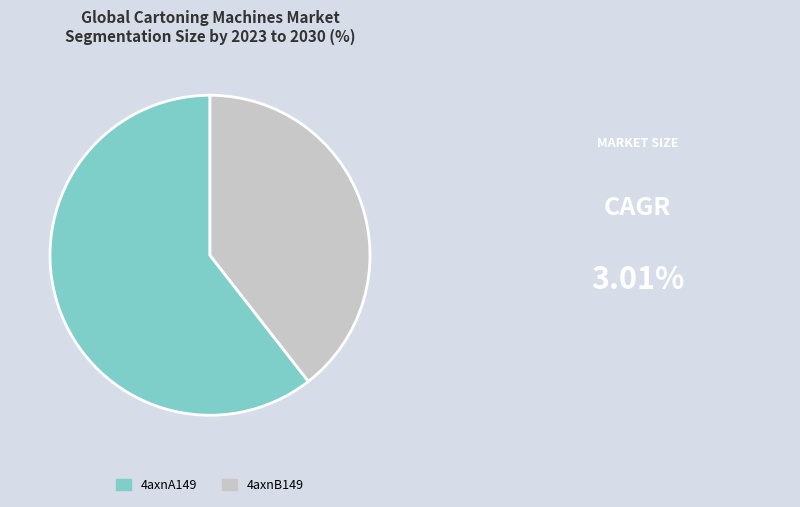

Does any single category account for the majority?

Yes